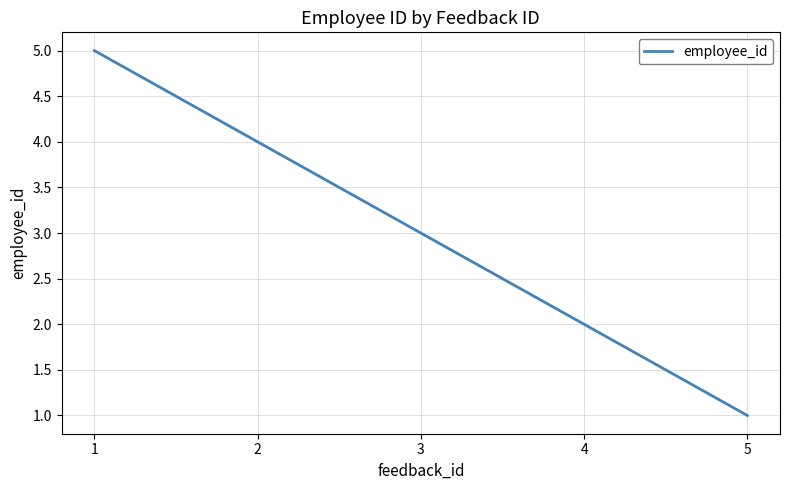

True or false: the data shows 5 at 1.

True